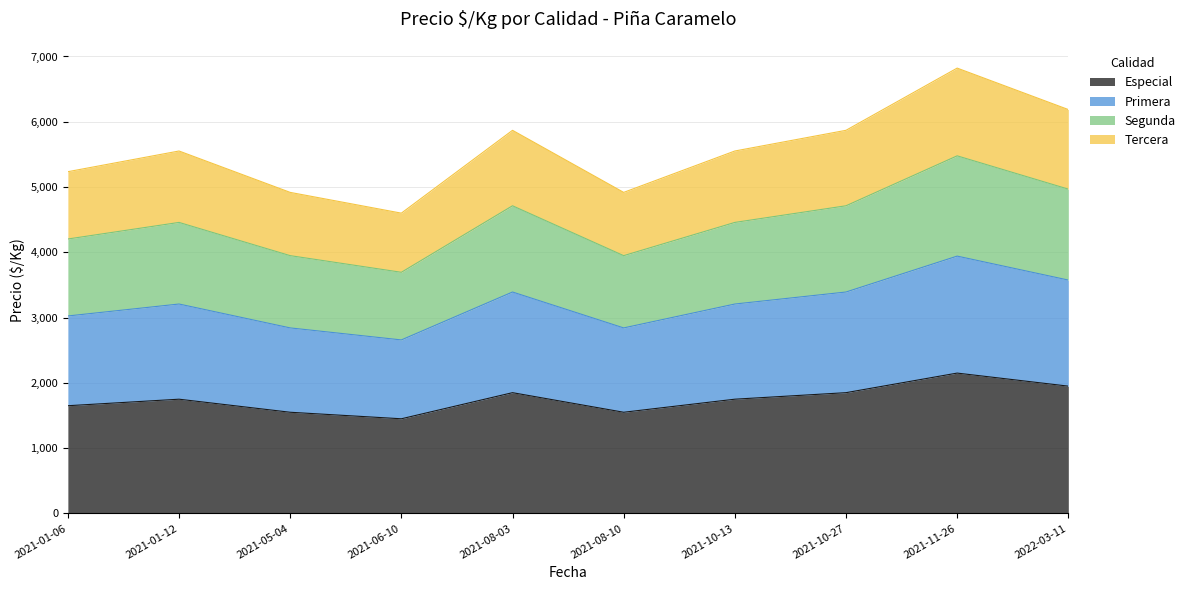

Which series has the widest spread of values?

Tercera